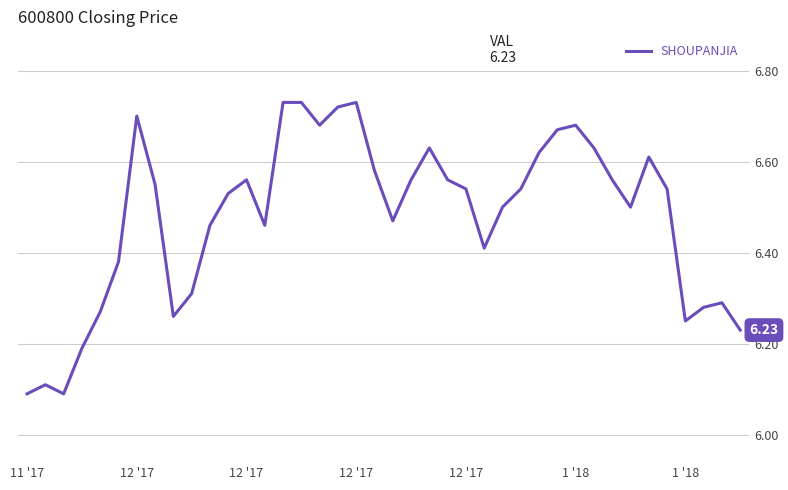

What is the difference between the maximum and minimum values?

0.6